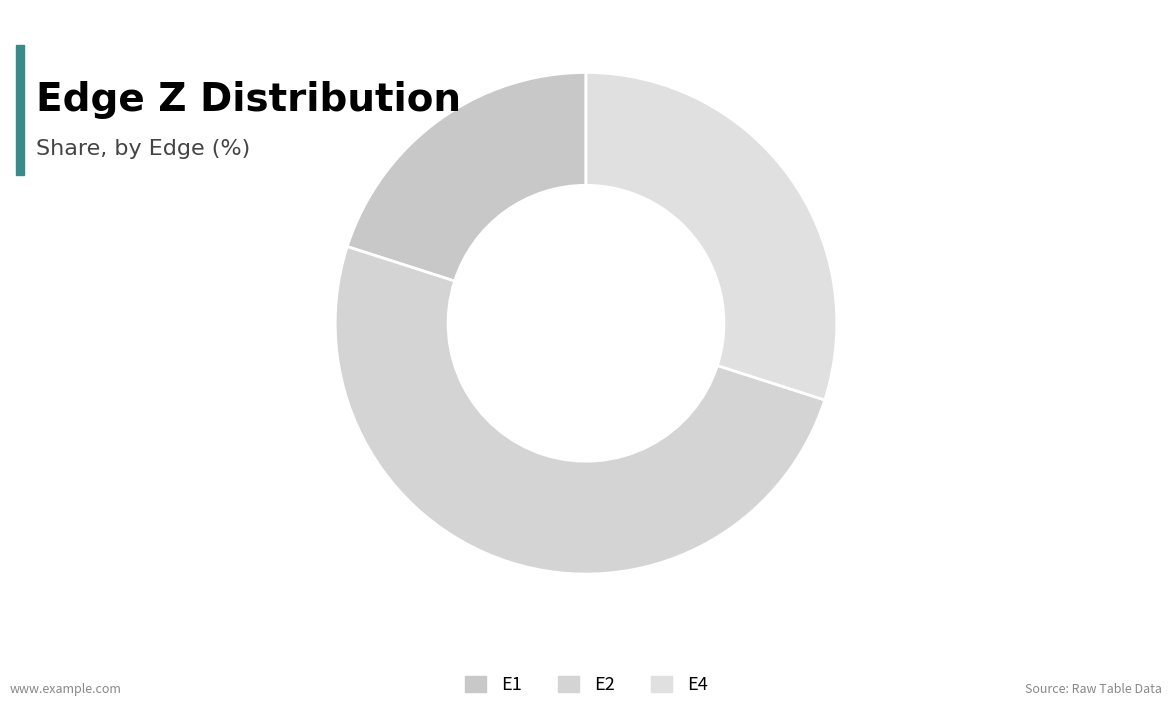

Which slice is the largest?

E2